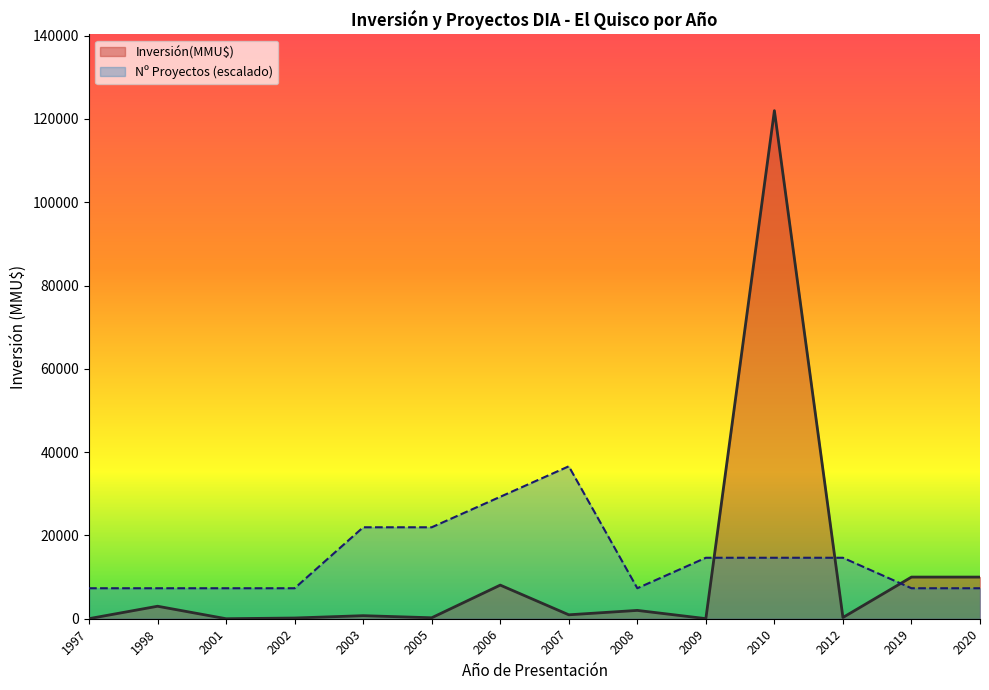

Which series has the widest spread of values?

Inversión(MMU$)